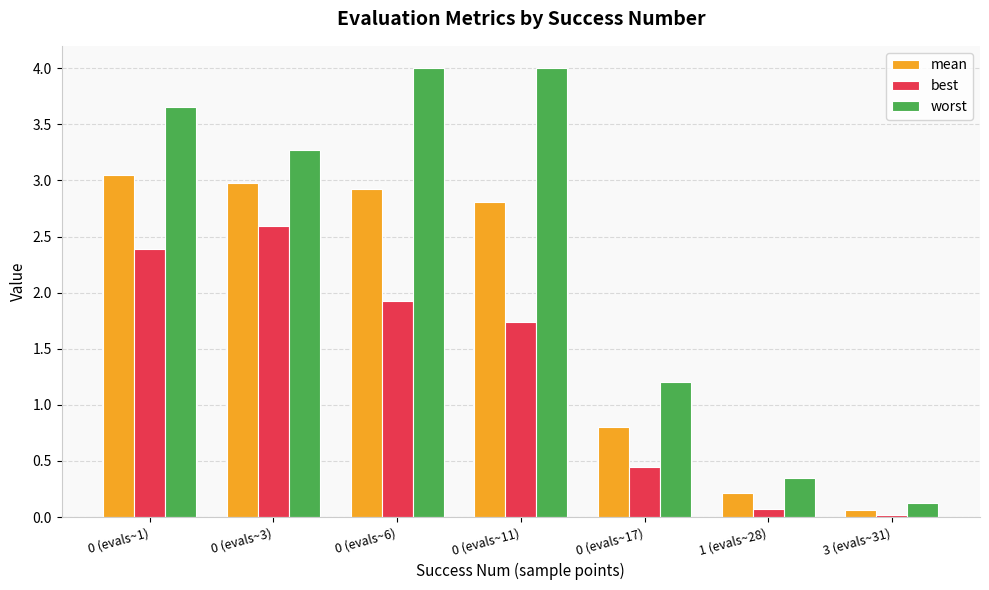

What is the sum of all worst values?

16.6